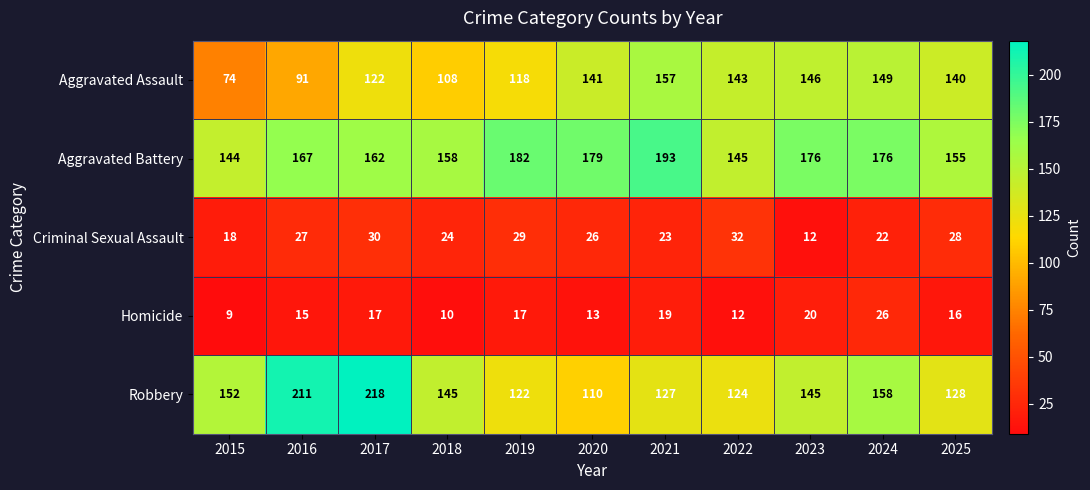

The Aggravated Assault series shows 113 at 2015. True or false?

False